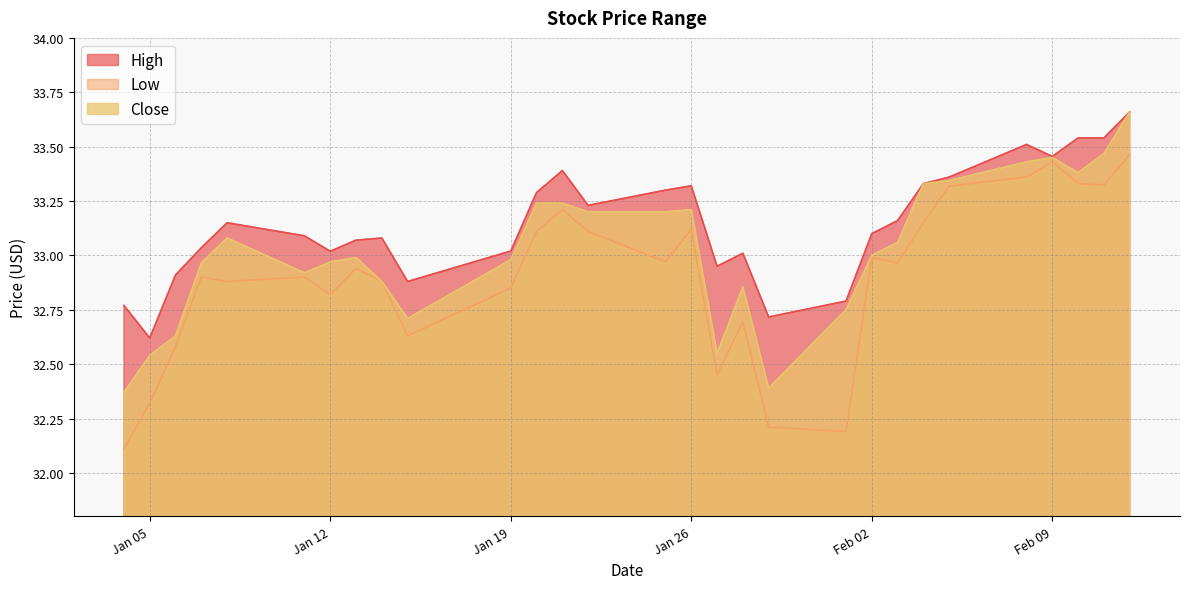

True or false: Low has a value of 32.2 at 2021-02-01.

True